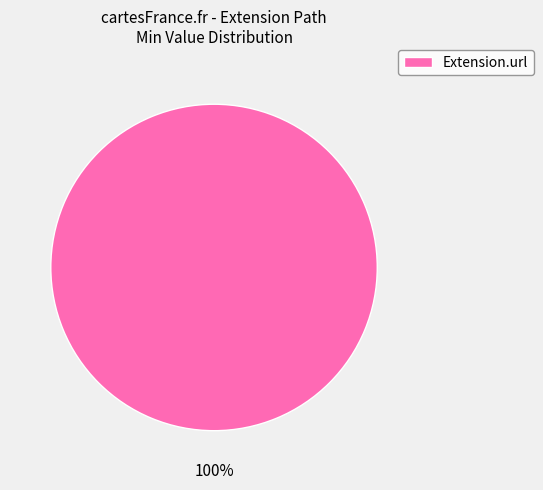

Rank the categories by value from lowest to highest.

Extension.url